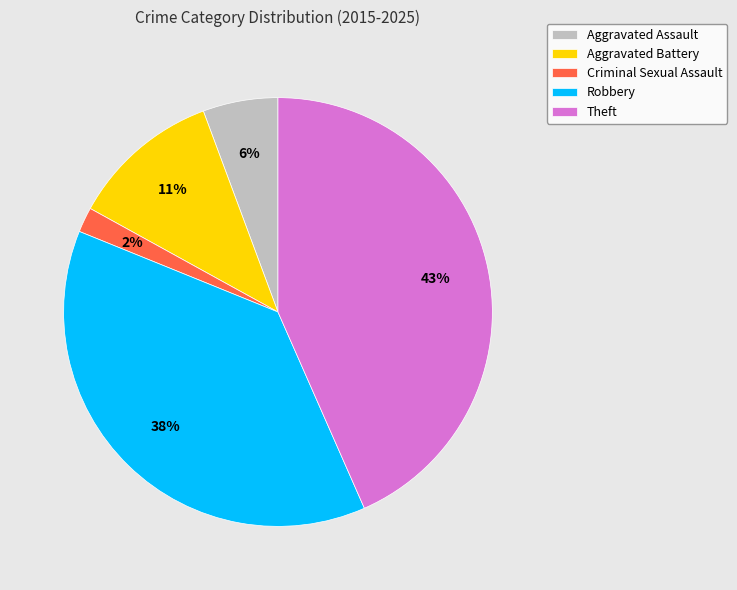

Between Theft and Aggravated Assault, which is larger?

Theft